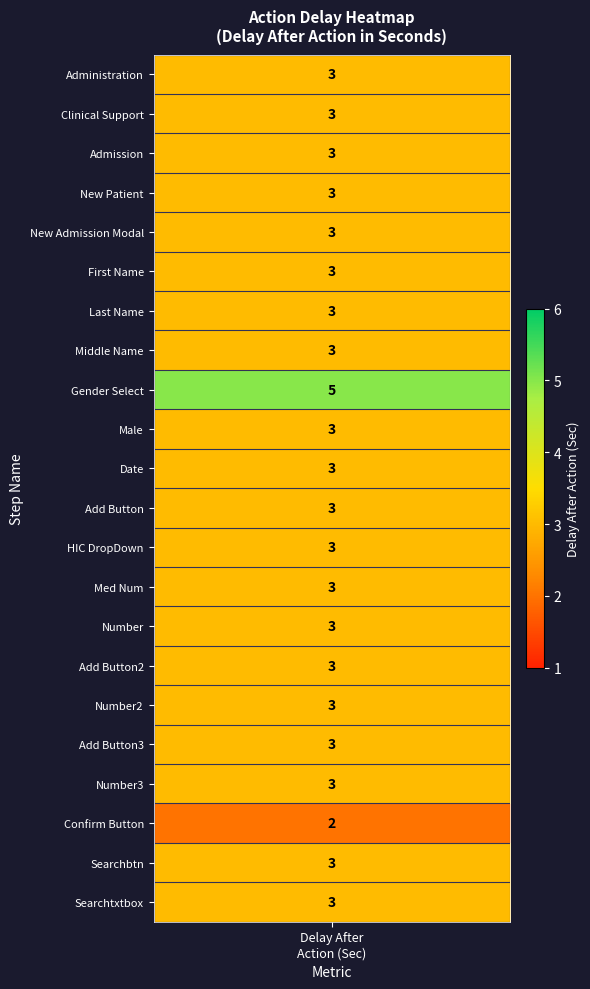

Which series changed the most between 2 and 7?

Administration